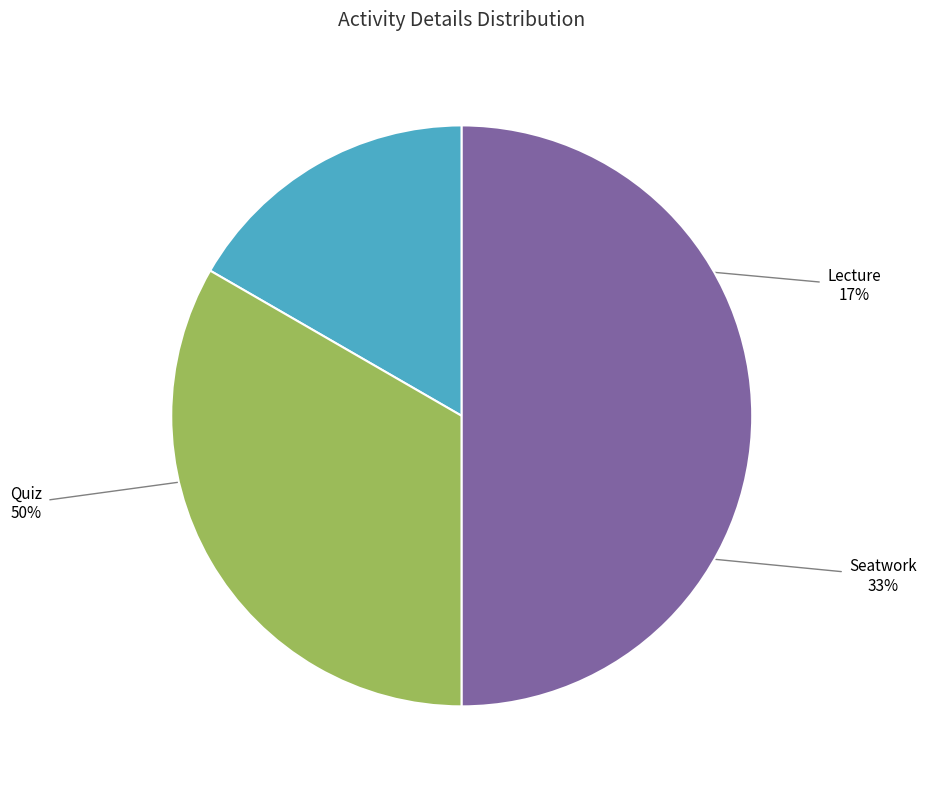

Is it true that Lecture is 17% of the pie?

True